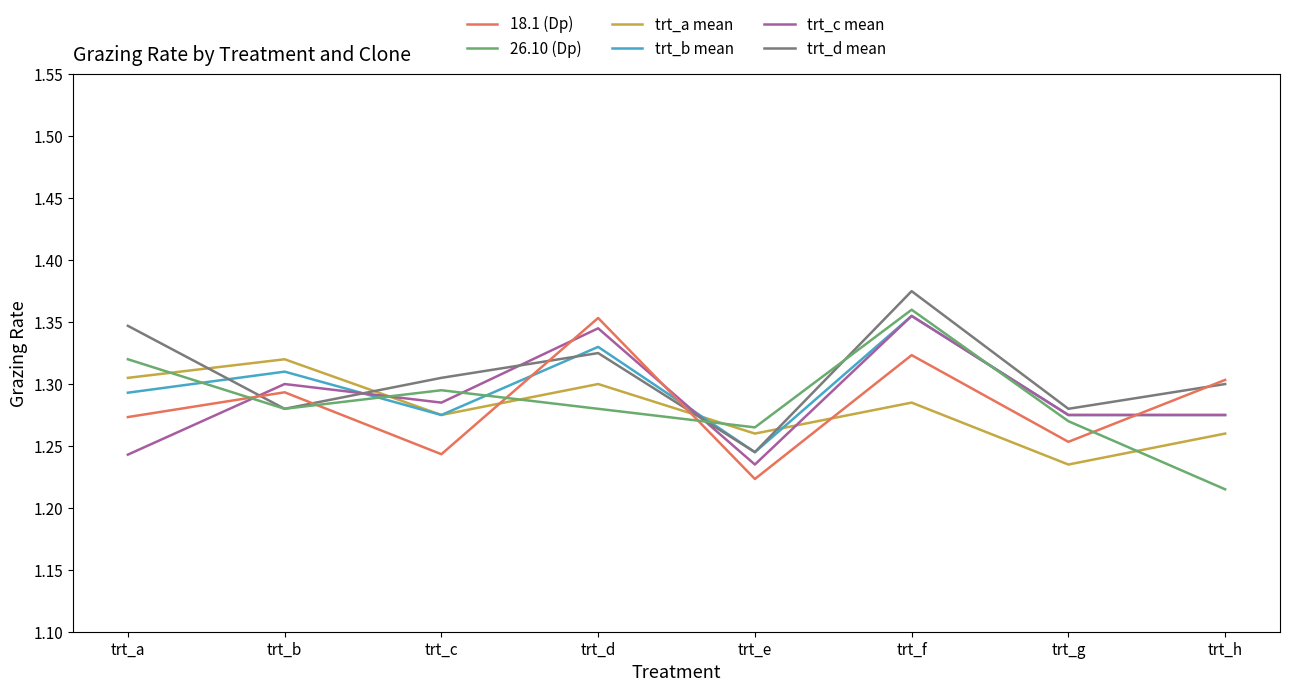

After their last crossing, which series has the higher values: trt_a mean or 26.10 (Dp)?

trt_a mean